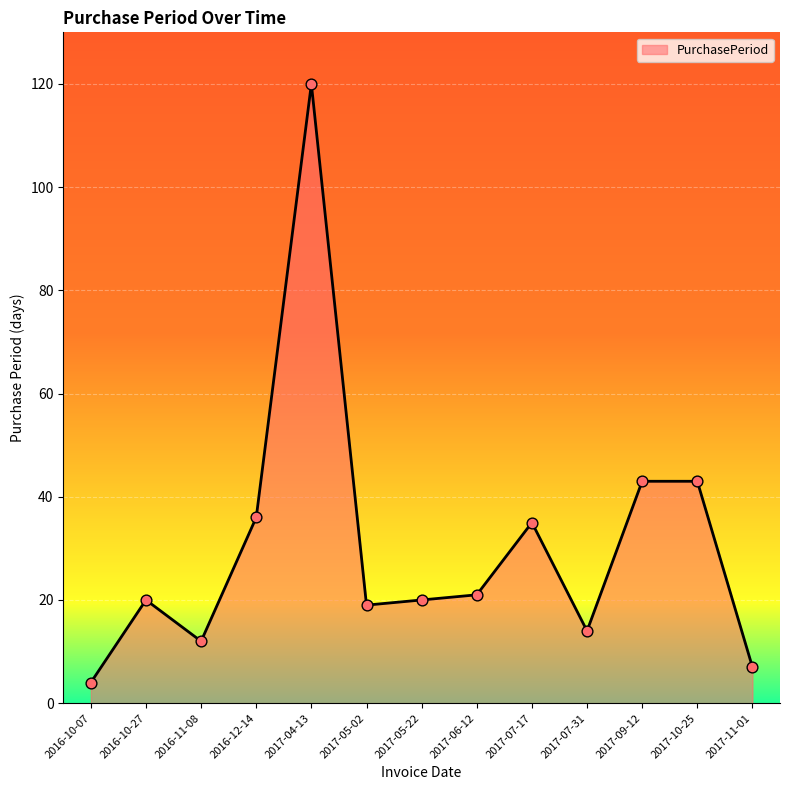

Between 2017-05-22 and 2016-12-14, which is larger?

2016-12-14